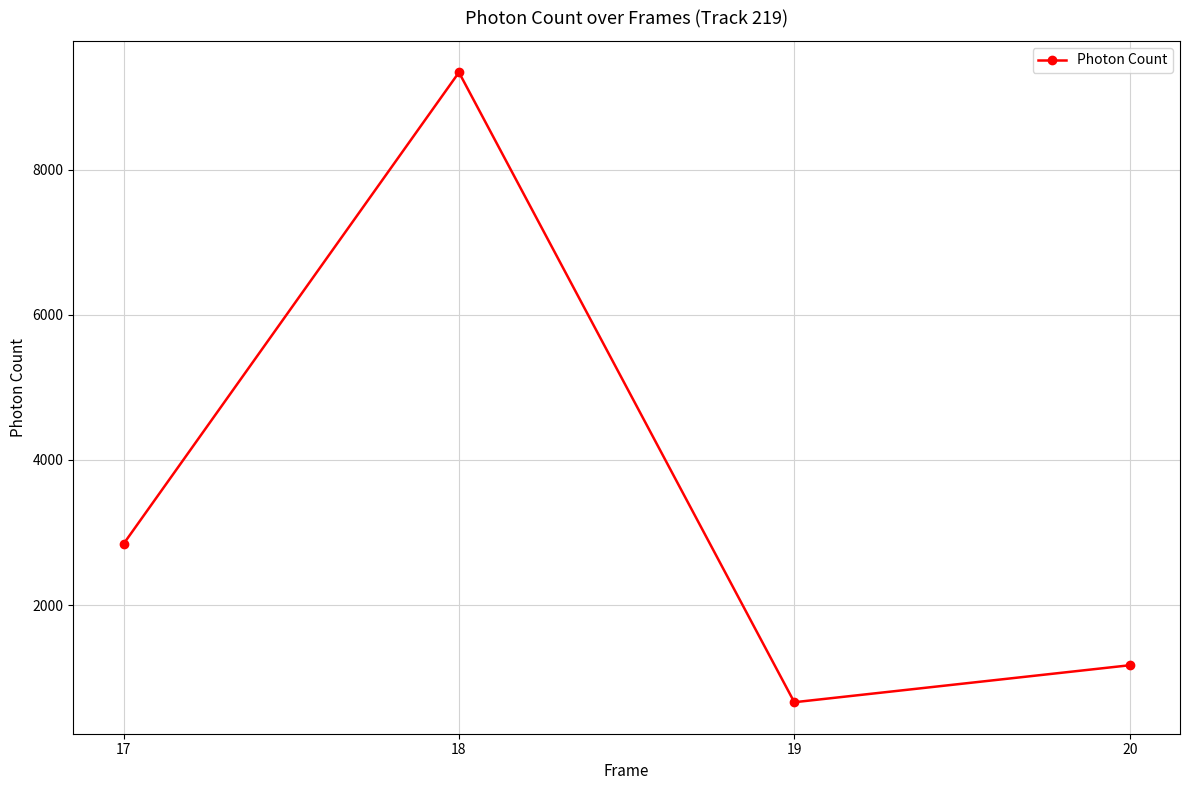

How many data points does each series have?

4